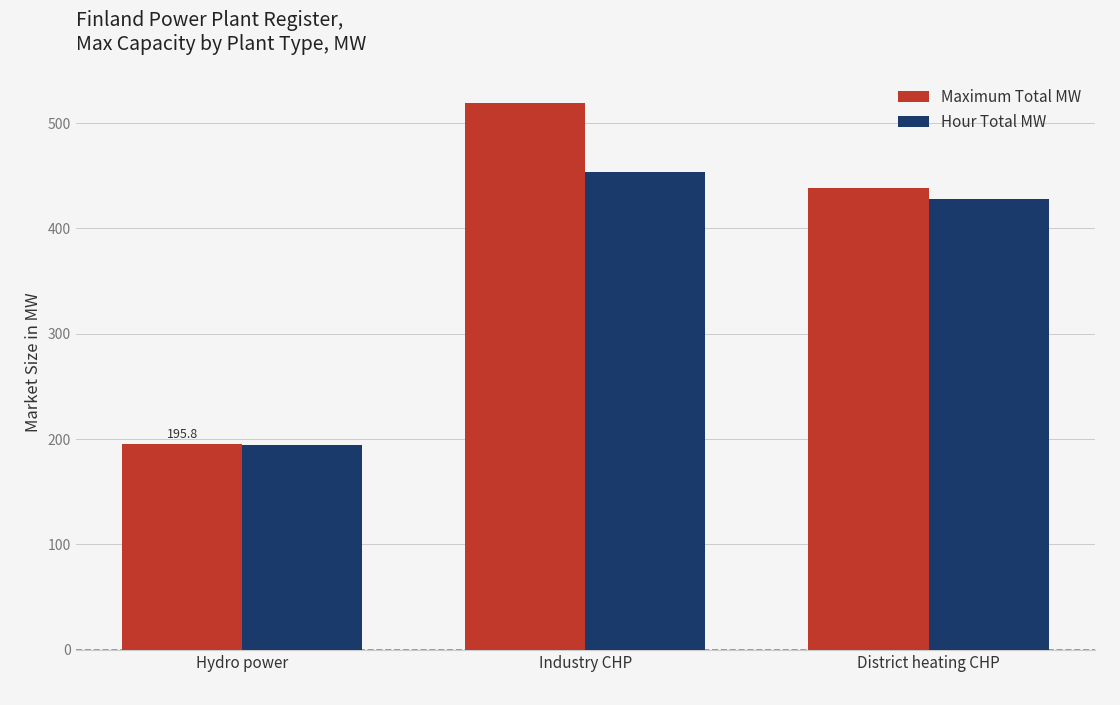

How many values in the Hour Total MW series exceed 428?

2